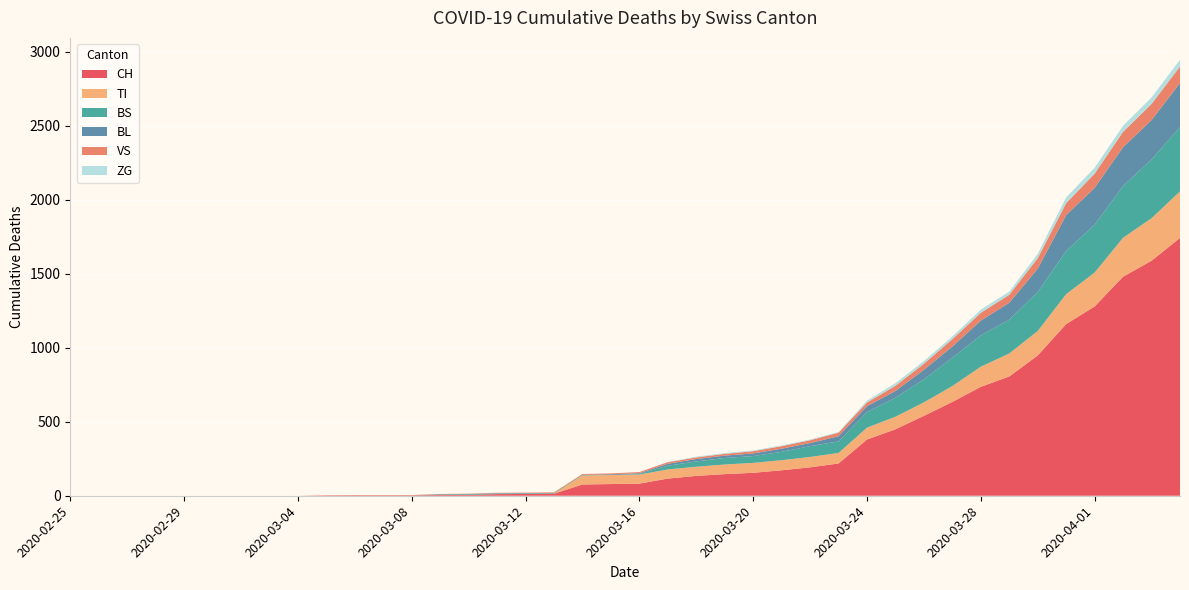

Reading right to left, transcribe all the data shown in this chart.

CH: 1742	1588	1480	1279	1160	948	806	736	634	540	449	380	218	192	172	155	146	134	116	82	79	76	14	12	11	6	5	3	3	3	2	0	0	0	0	0	0	0	0	0
TI: 314	287	263	229	202	165	155	136	107	91	85	80	71	70	68	67	65	62	62	61	61	61	0	0	0	0	0	0	0	0	0	0	0	0	0	0	0	0	0	0
BS: 434	397	350	323	292	263	228	211	191	155	128	105	78	73	57	46	44	36	25	4	0	4	4	4	4	4	4	0	0	0	0	0	0	0	0	0	0	0	0	0
BL: 298	266	262	249	242	158	115	100	76	65	46	40	35	21	21	18	16	16	13	5	5	0	0	2	2	2	1	0	0	0	0	0	0	0	0	0	0	0	0	0
VS: 112	109	104	96	81	71	54	53	50	41	35	25	24	19	17	15	12	11	11	8	6	6	5	3	3	2	2	2	2	2	2	0	0	0	0	0	0	0	0	0
ZG: 46	44	41	40	39	29	21	21	18	18	18	12	5	5	5	5	5	5	1	0	0	0	0	0	0	0	0	0	0	0	0	0	0	0	0	0	0	0	0	0